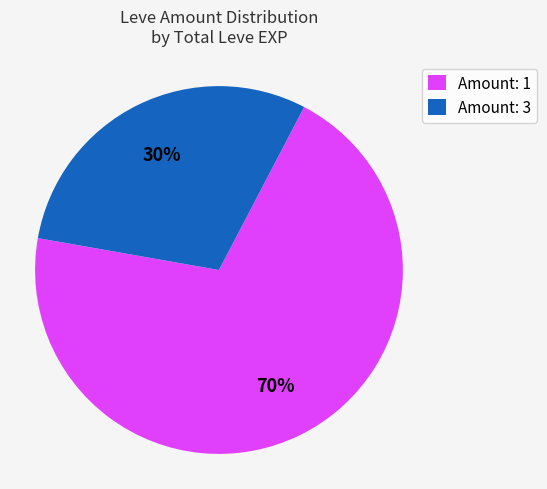

Combined, do Amount: 3 and Amount: 1 account for over 50%?

Yes